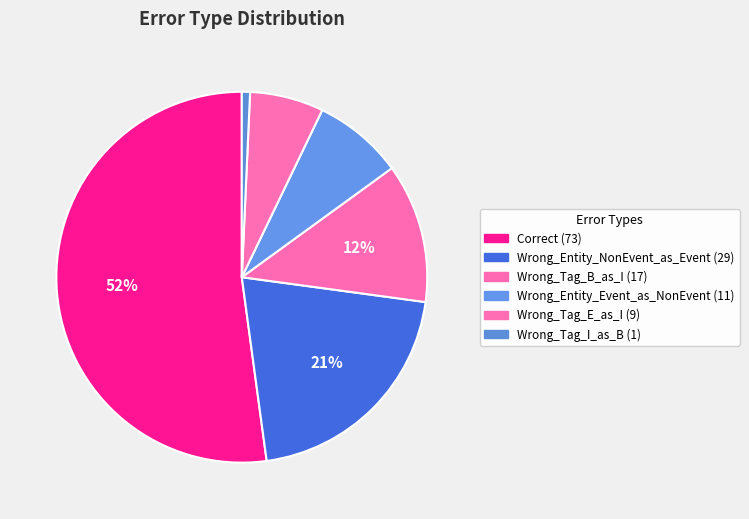

Rank the categories by value from lowest to highest.

Wrong_Tag_I_as_B, Wrong_Tag_E_as_I, Wrong_Entity_Event_as_NonEvent, Wrong_Tag_B_as_I, Wrong_Entity_NonEvent_as_Event, Correct